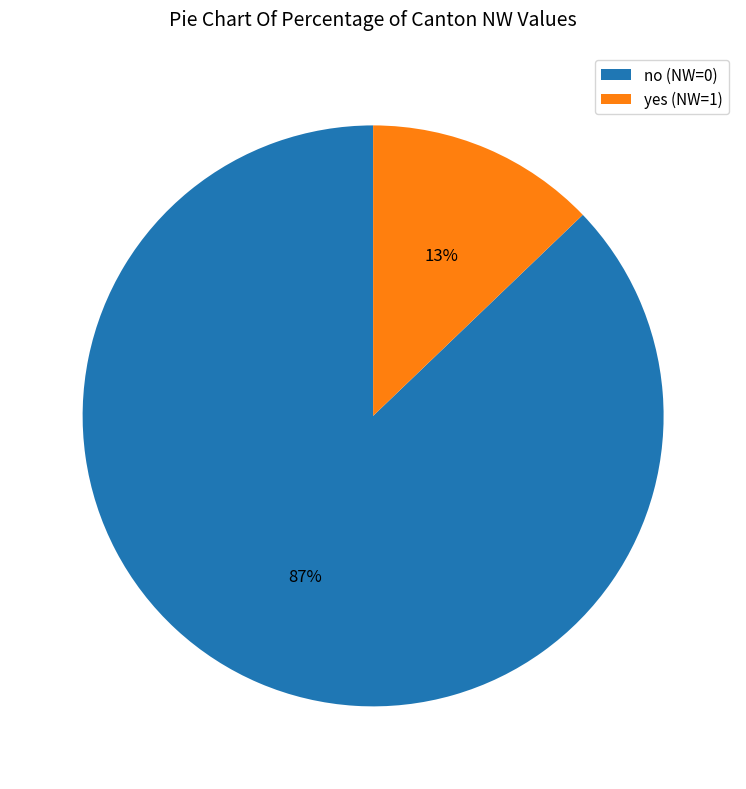

To the nearest percent, what percentage of the pie is no (NW=0)?

87%